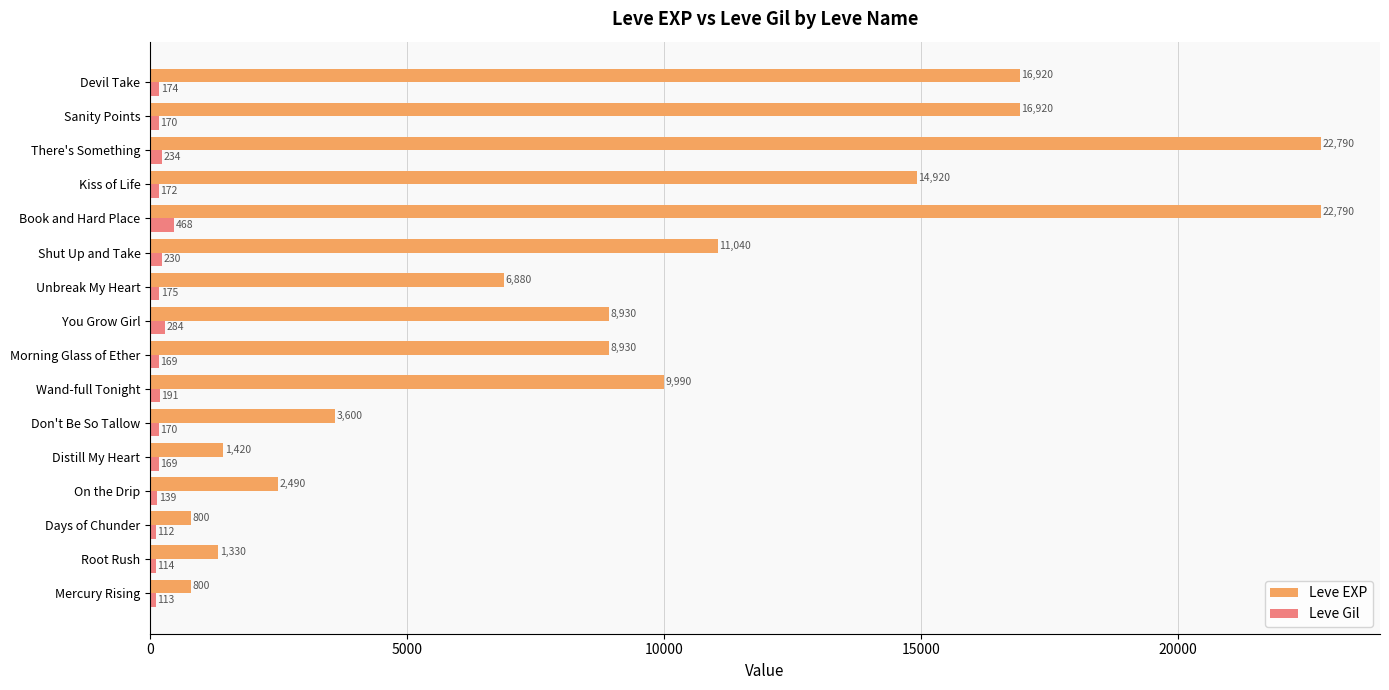

List the series in order of their overall mean, highest first.

Leve EXP, Leve Gil